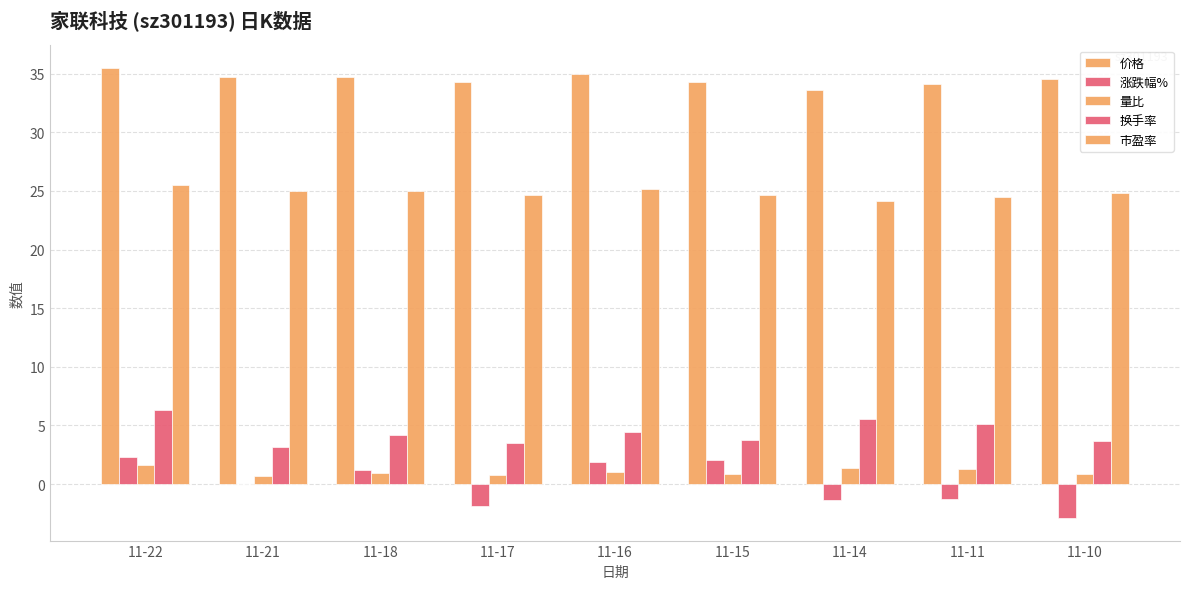

Are the bars horizontal?

No